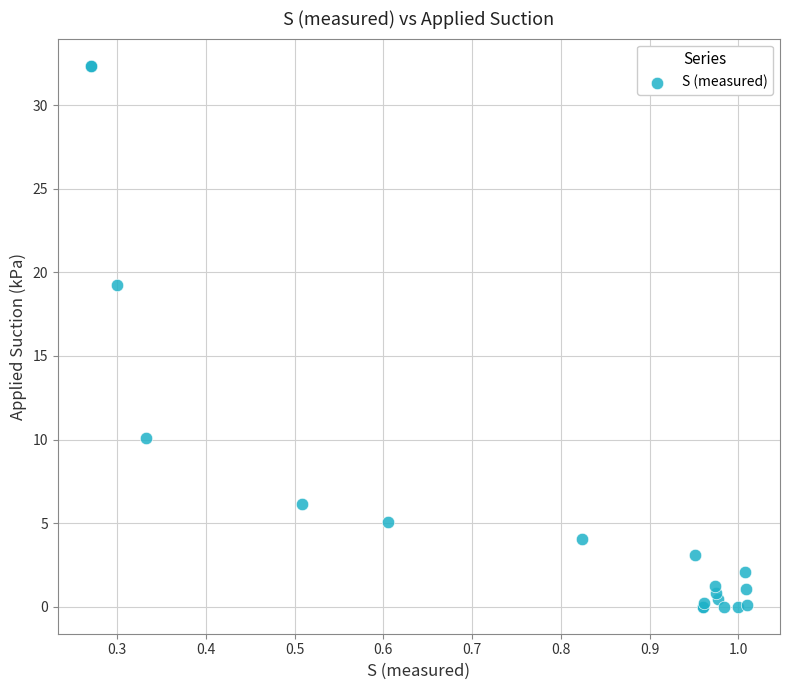

What Y value in the scatter plot is closest to 16?

19.3